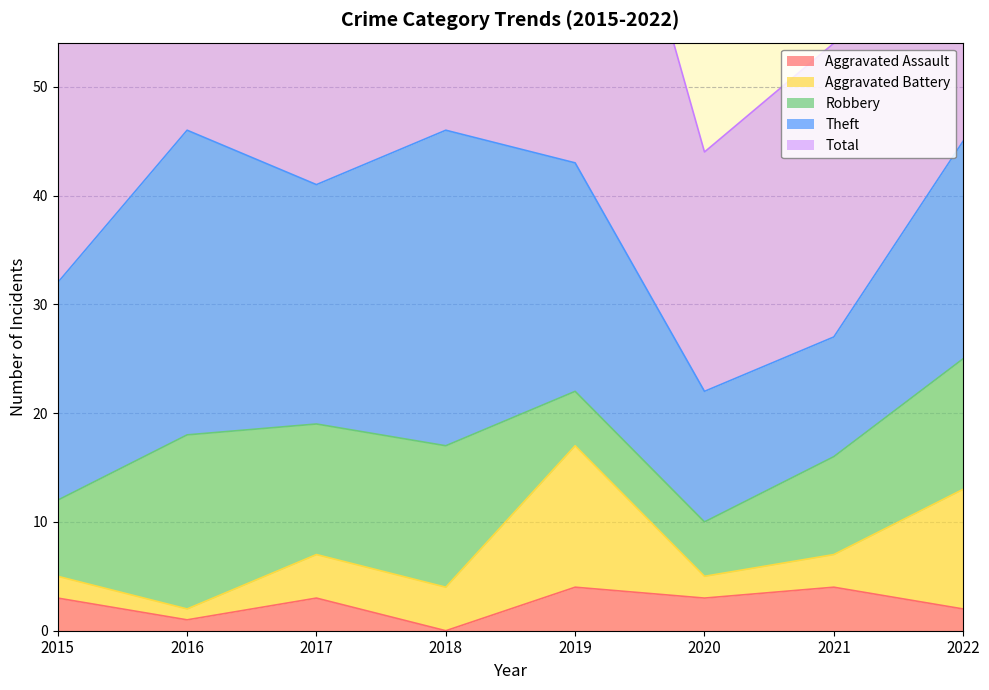

What is the value of the Total point at the 7th from the left?

27